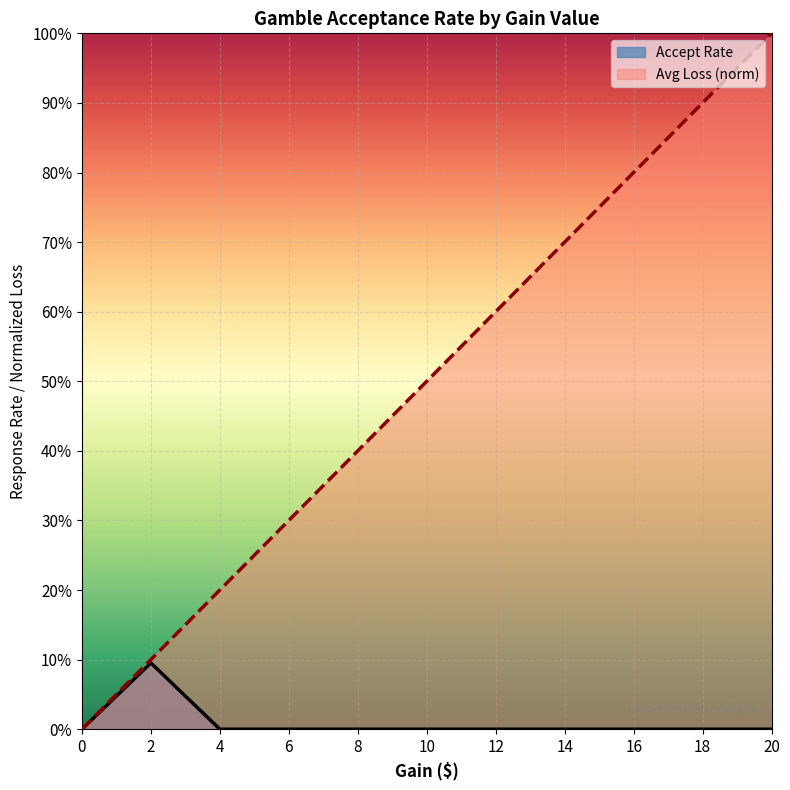

Rank the categories by value from highest to lowest.

20, 18, 16, 14, 12, 10, 8, 6, 4, 2, 0